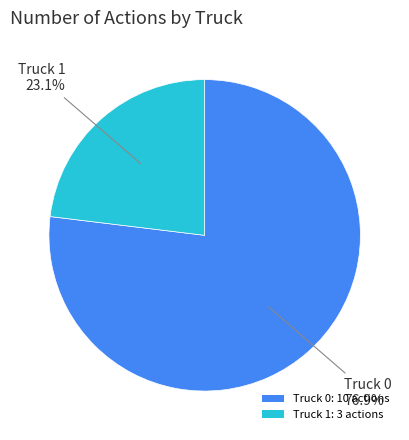

To the nearest percent, what percentage of the pie is Truck 1?

23%